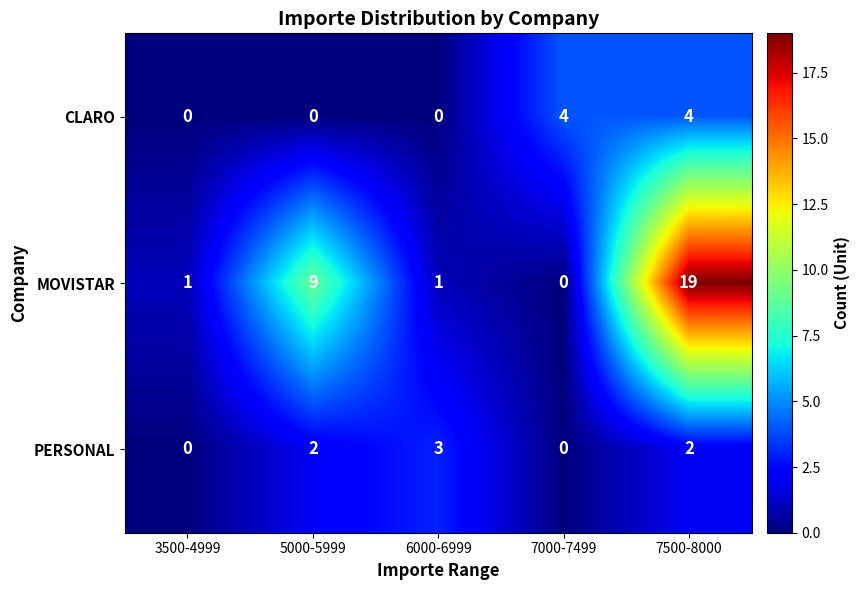

Reading left to right, list all the values displayed in this chart.

CLARO: 0	0	0	4	4
MOVISTAR: 1	9	1	0	19
PERSONAL: 0	2	3	0	2